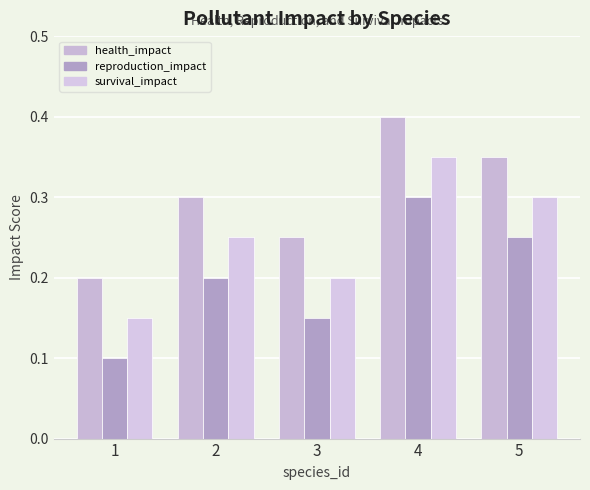

What is the total value across all series at 3?

0.6